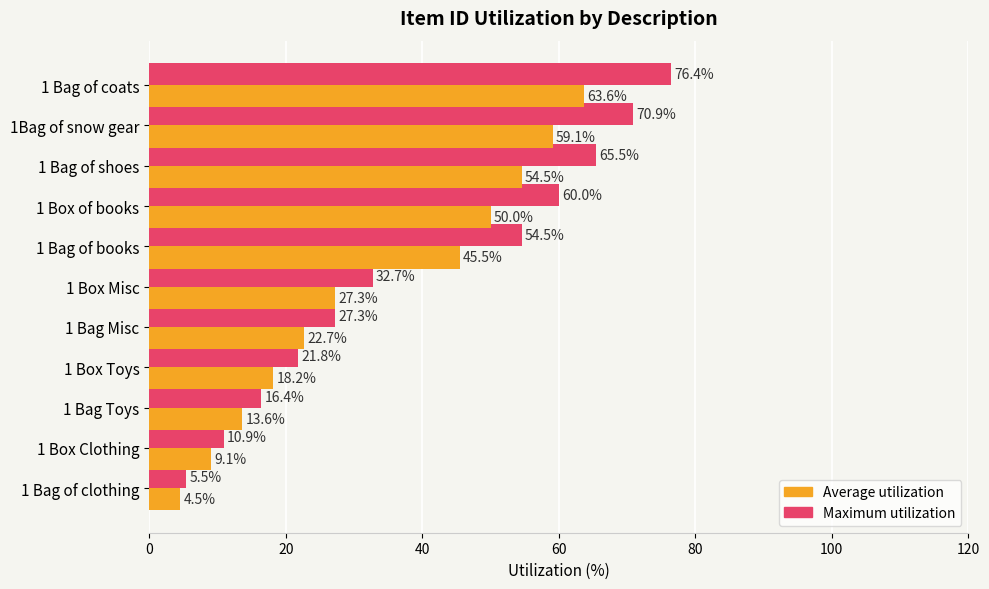

What is the total value across all series at 1 Bag of coats?

140.0